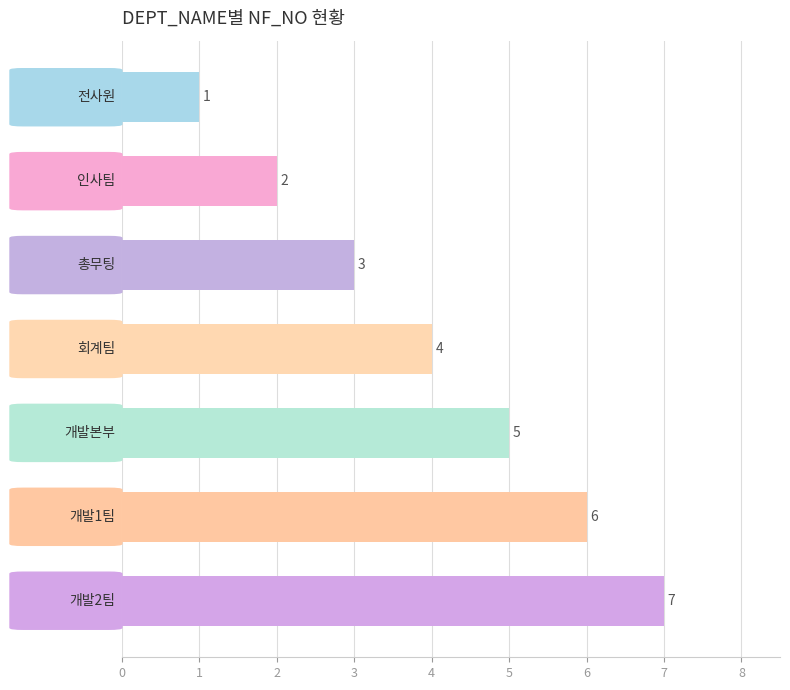

What is the difference between the second highest and second lowest values?

4